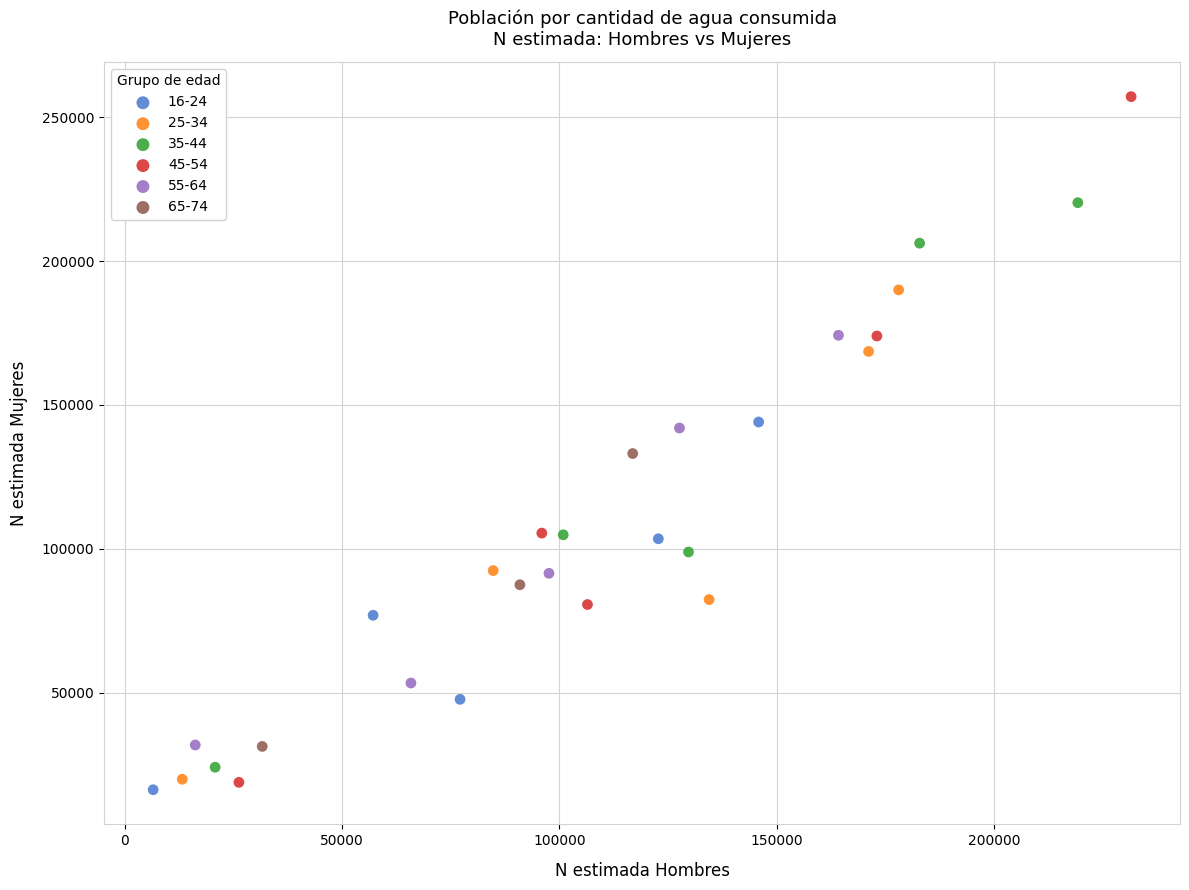

Which series reaches the minimum Y coordinate?

16-24